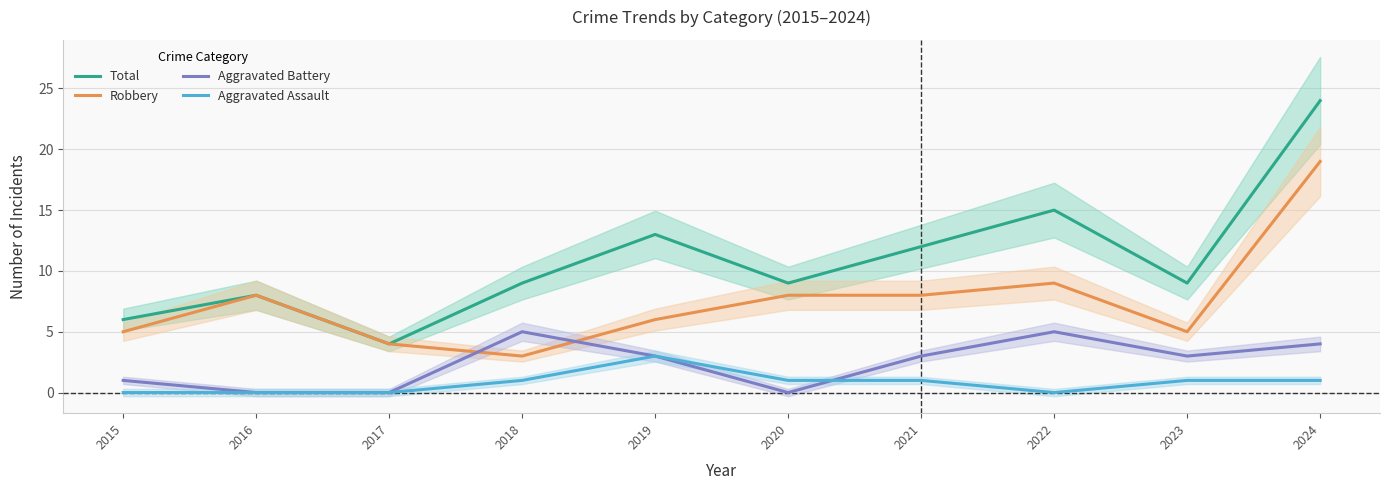

At which label is Total closest to 14?

2019